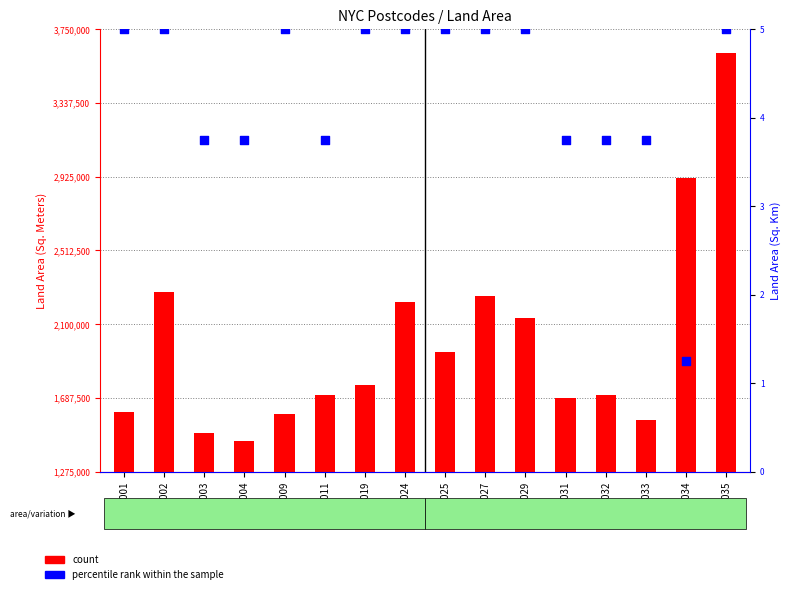

At how many categories does at least one series exceed 2105845?

6